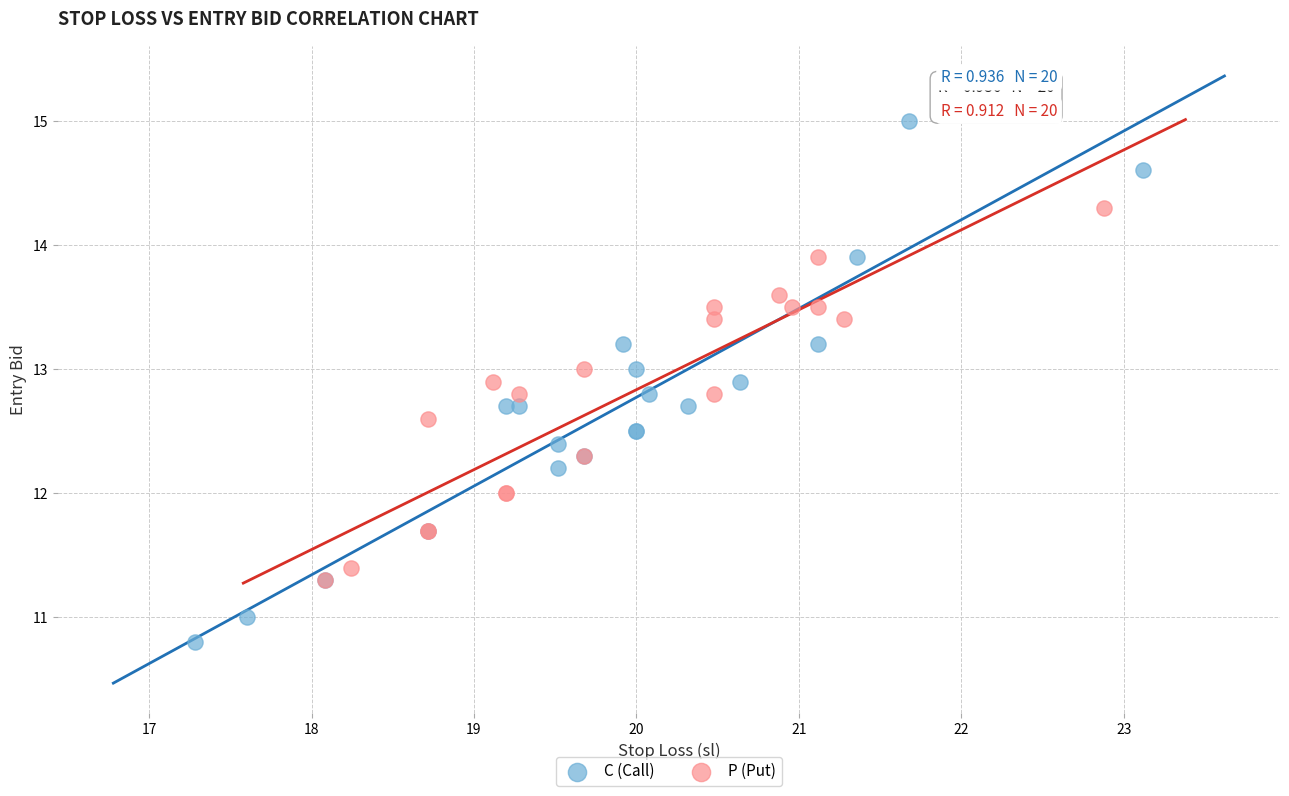

Which series contains the lowest Y value?

C (Call)